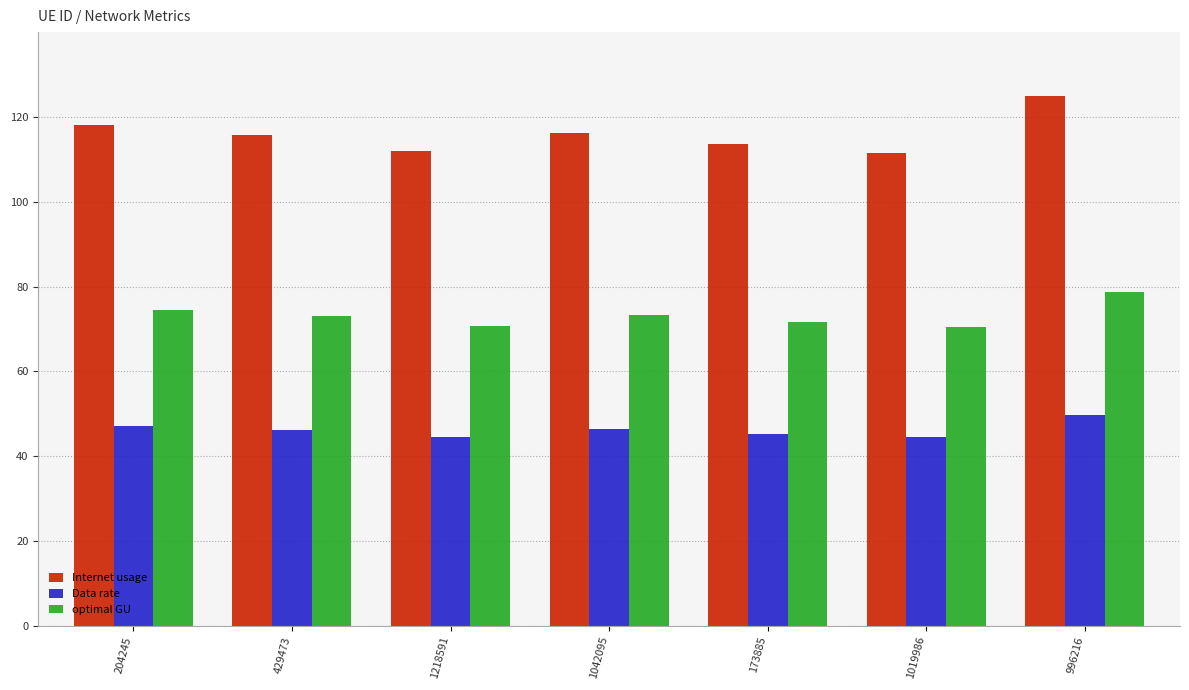

Are the bars horizontal?

No